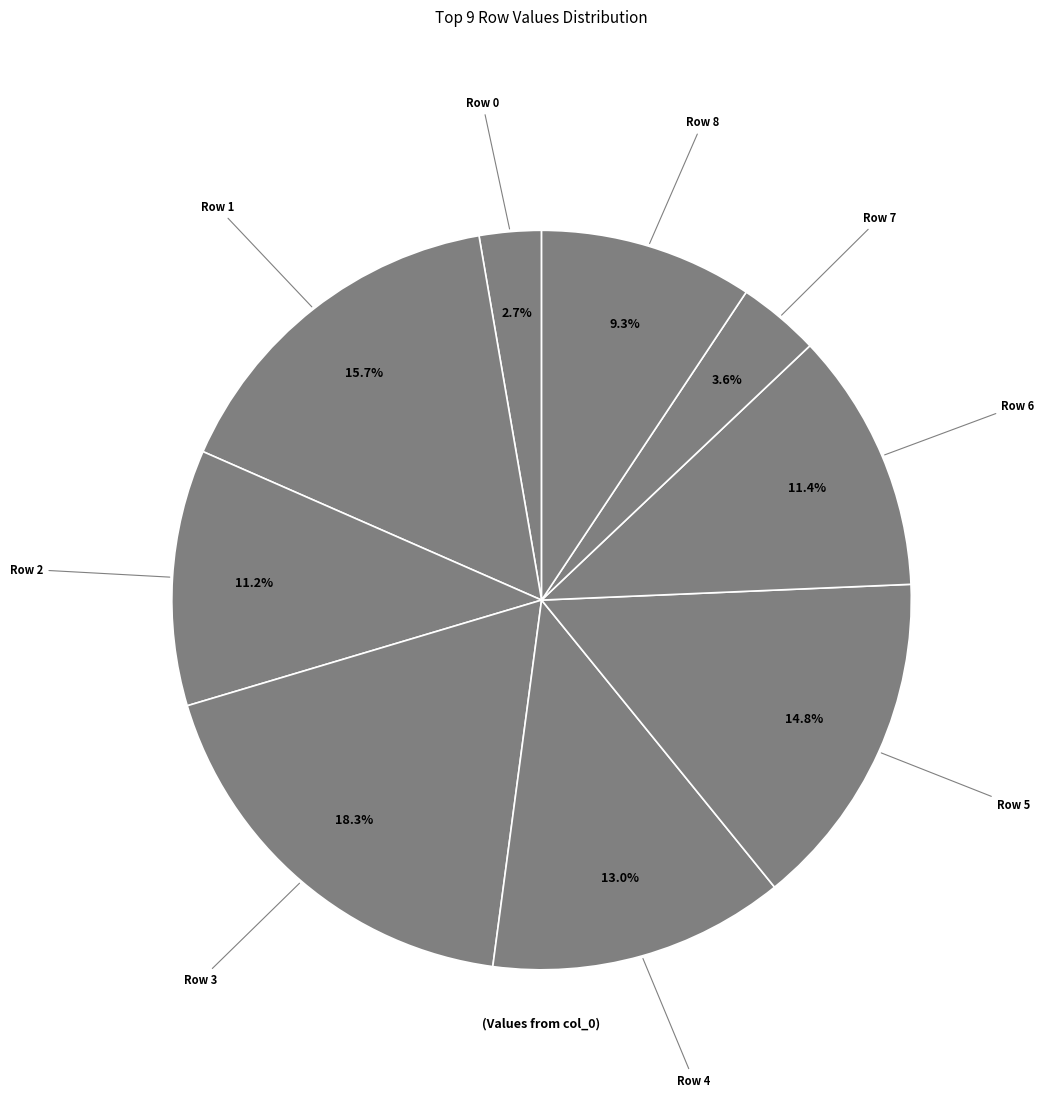

How many slices are in this pie chart?

9